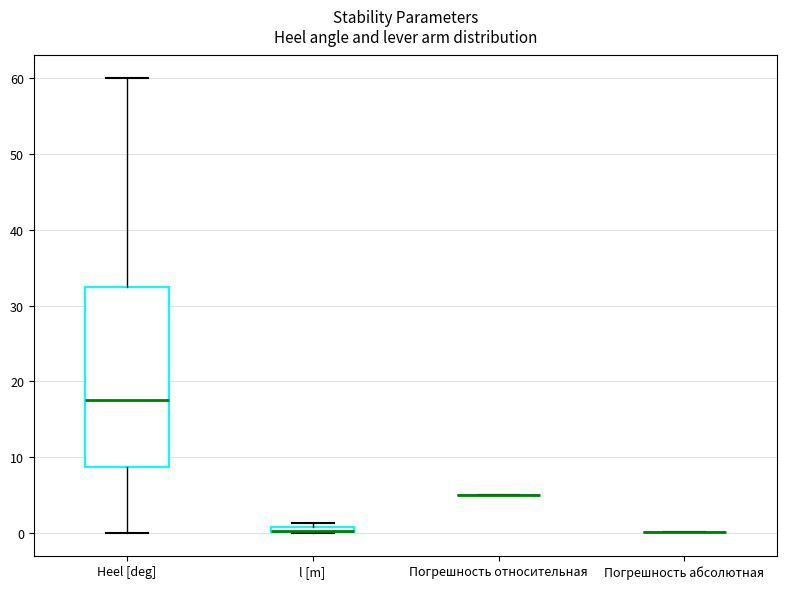

Which box is the tallest, from its lower edge to its upper edge?

Heel [deg]